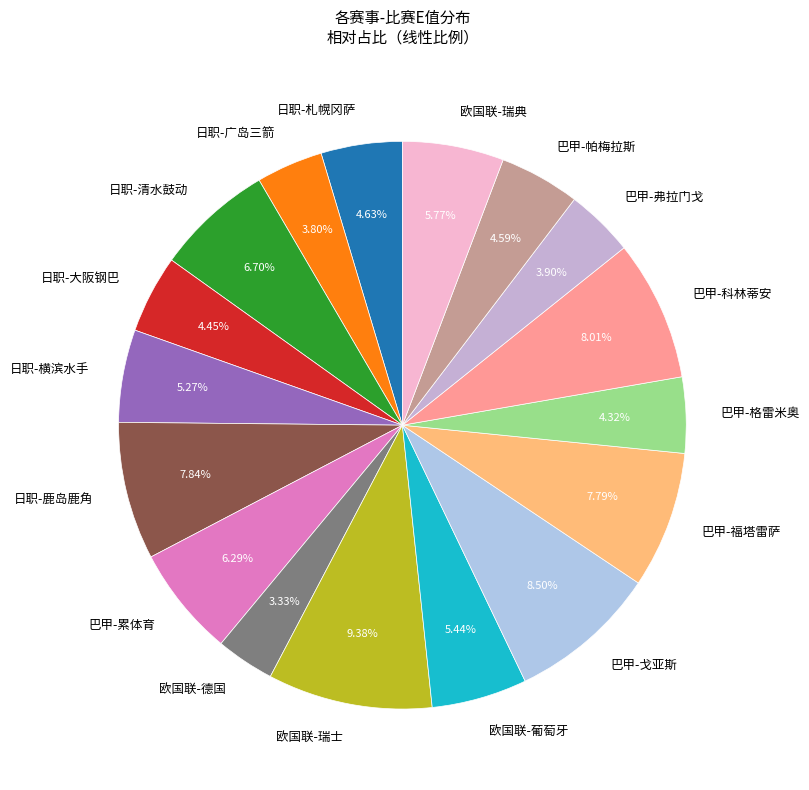

How much of the chart is everything except 欧国联-德国?

96.7%